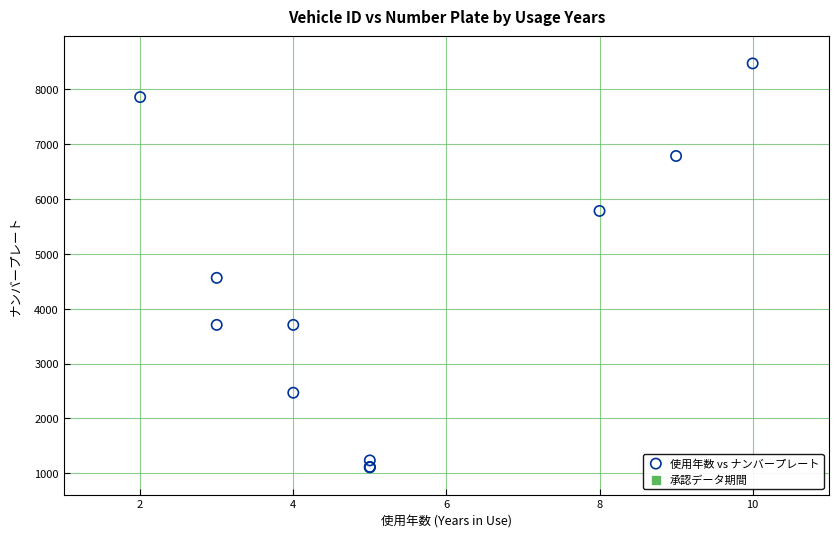

What Y value in the scatter plot is closest to 4792?

4563